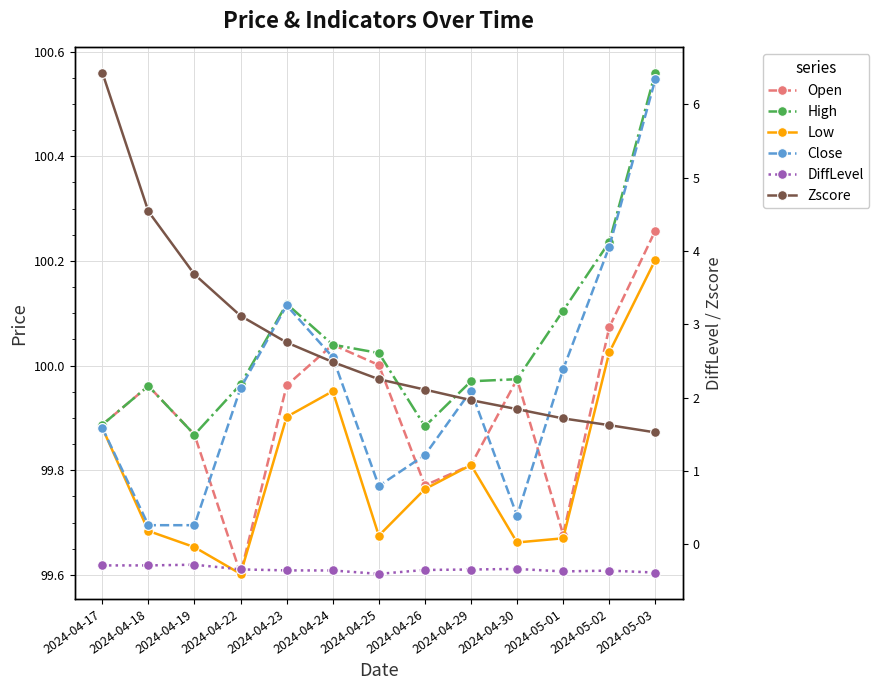

At which category is the sum across all series the highest?

2024-04-17